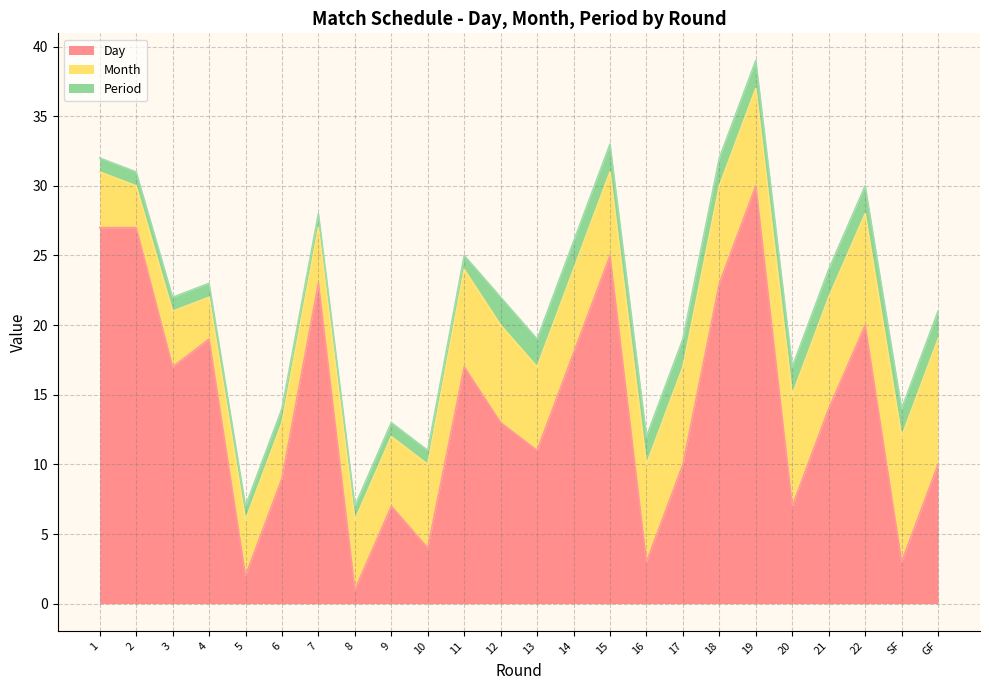

What is the approximate value of Month at 4?

3